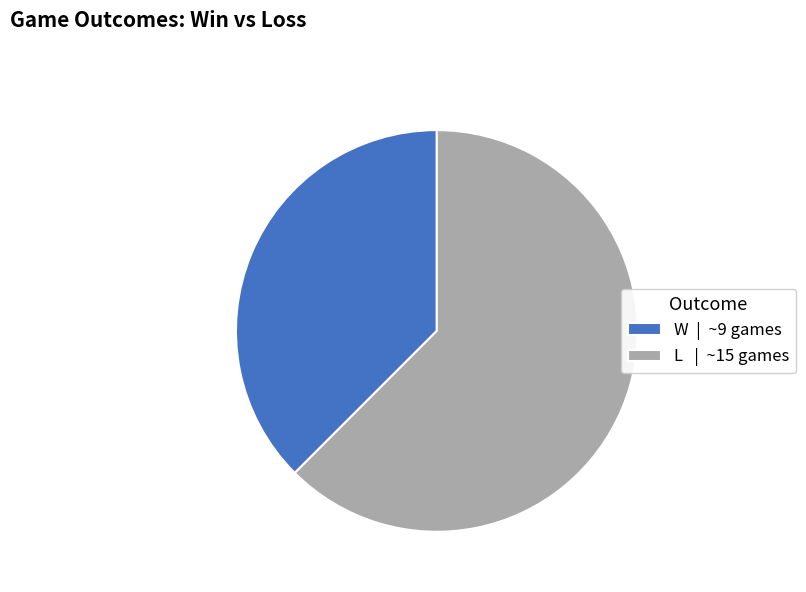

Is it true that W is 27% of the pie?

False